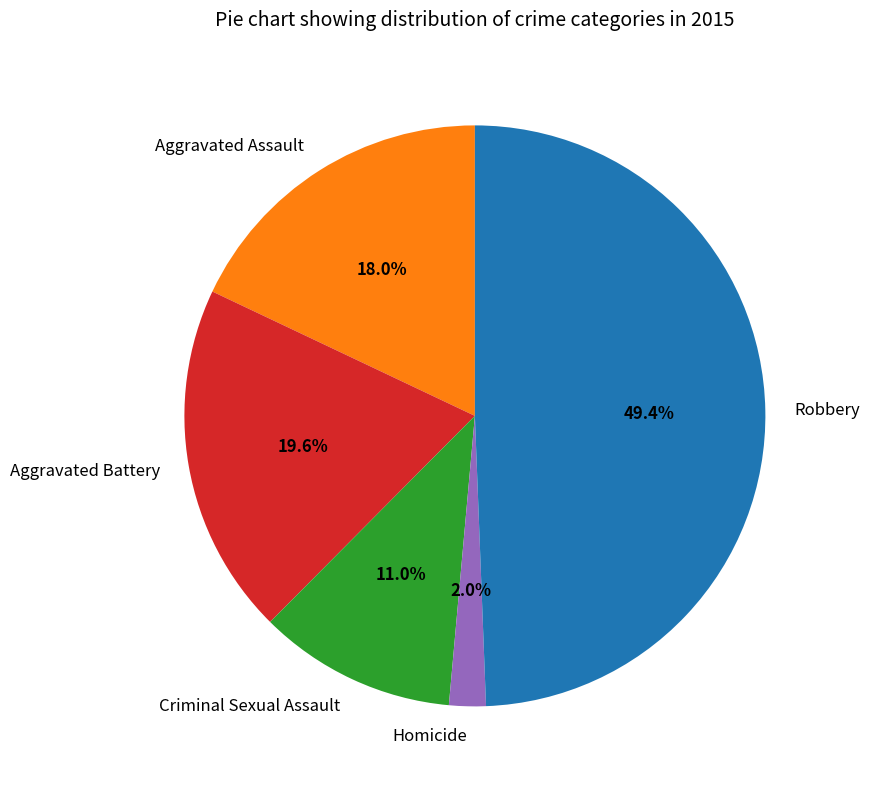

What percentage is the Robbery slice, to the nearest percent?

49%